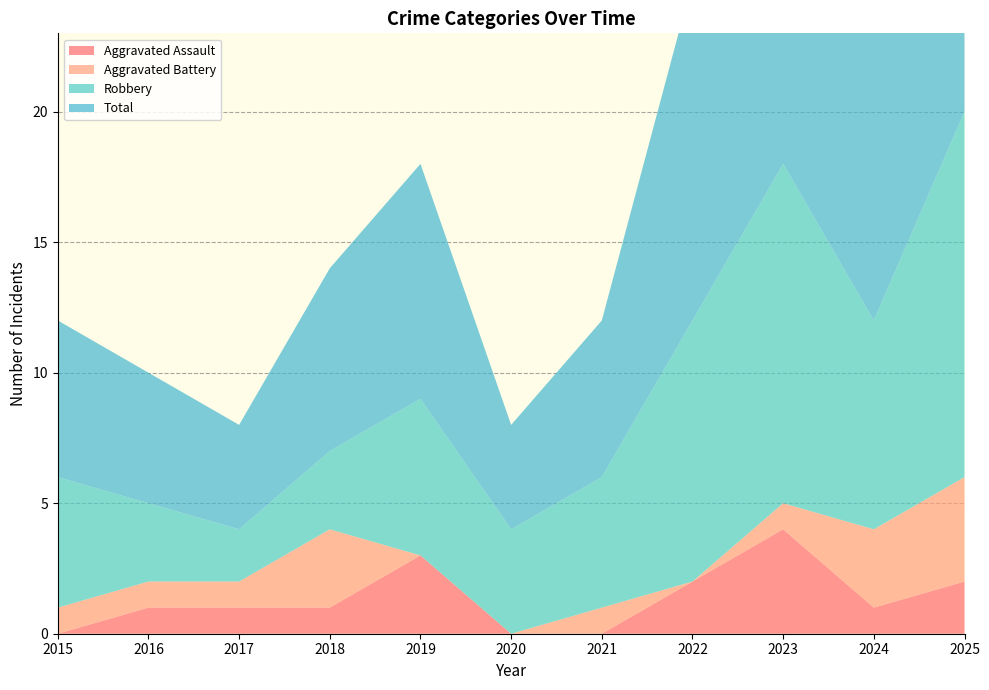

Reading left to right, what are all the values shown in this chart?

Aggravated Assault: 2015=0	2016=1	2017=1	2018=1	2019=3	2020=0	2021=0	2022=2	2023=4	2024=1	2025=2
Aggravated Battery: 2015=1	2016=1	2017=1	2018=3	2019=0	2020=0	2021=1	2022=0	2023=1	2024=3	2025=4
Robbery: 2015=5	2016=3	2017=2	2018=3	2019=6	2020=4	2021=5	2022=10	2023=13	2024=8	2025=14
Total: 2015=6	2016=5	2017=4	2018=7	2019=9	2020=4	2021=6	2022=13	2023=18	2024=12	2025=20